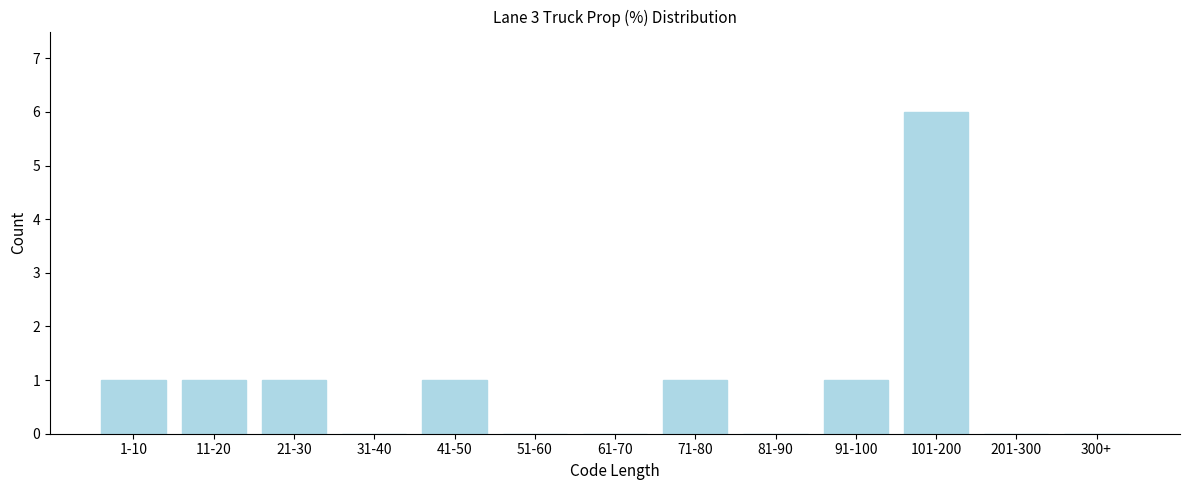

Reading right to left, transcribe all the data shown in this chart.

300+=0	201-300=0	101-200=6	91-100=1	81-90=0	71-80=1	61-70=0	51-60=0	41-50=1	31-40=0	21-30=1	11-20=1	1-10=1